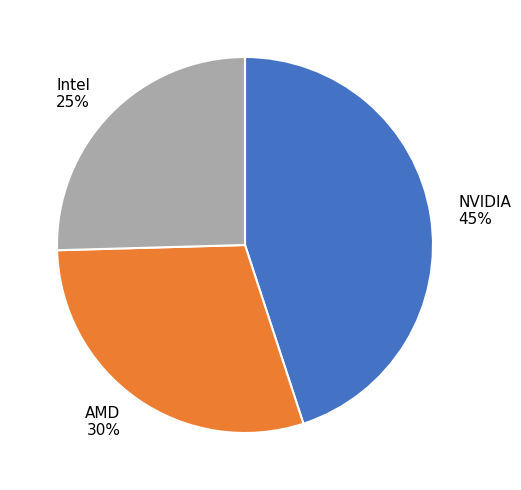

To the nearest percent, what percentage of the pie is NVIDIA?

45%